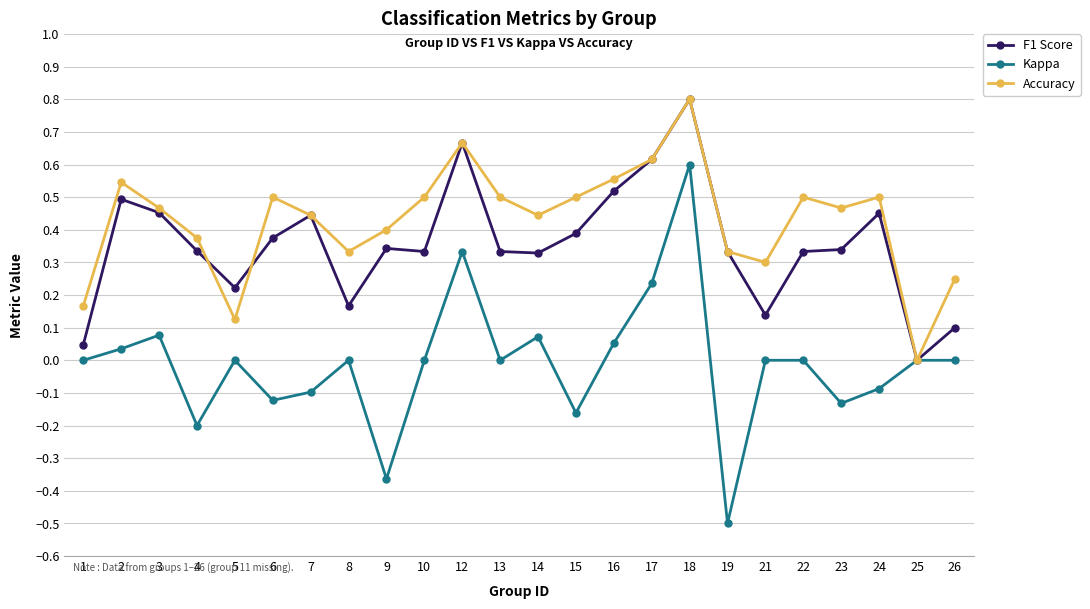

What are all the series names shown in the legend?

F1 Score, Kappa, Accuracy